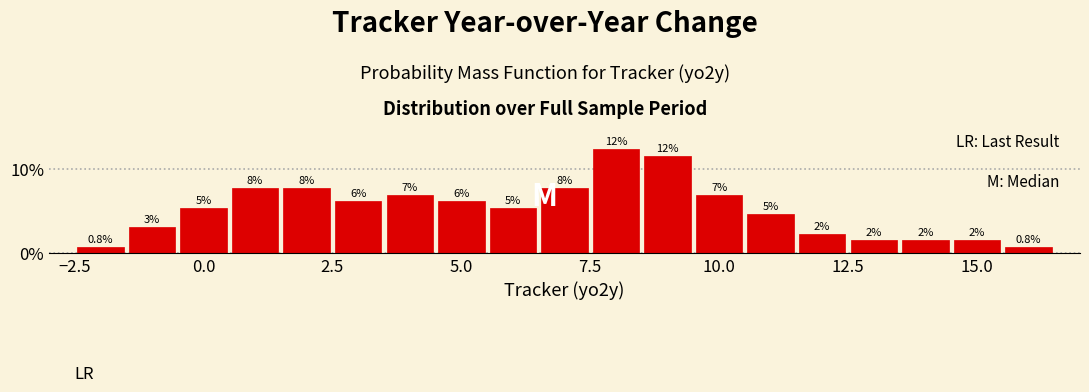

Read against the x-axis, roughly where is the centre of the tallest bar?

8.0